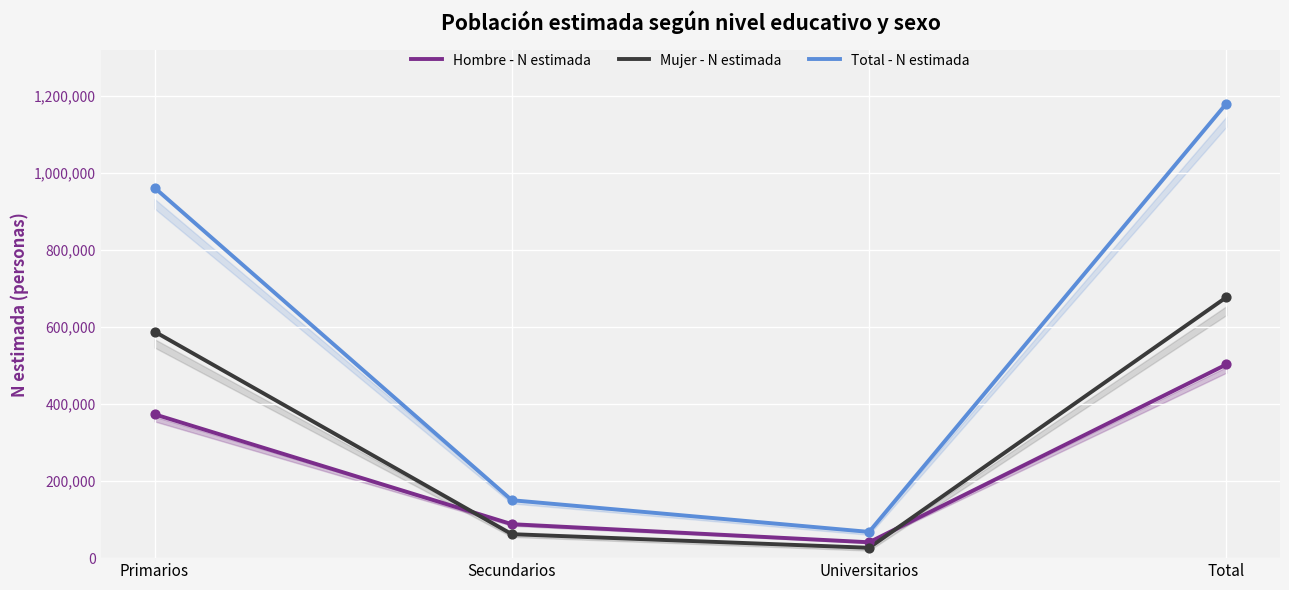

Which series reaches the maximum Y coordinate?

Total - N estimada